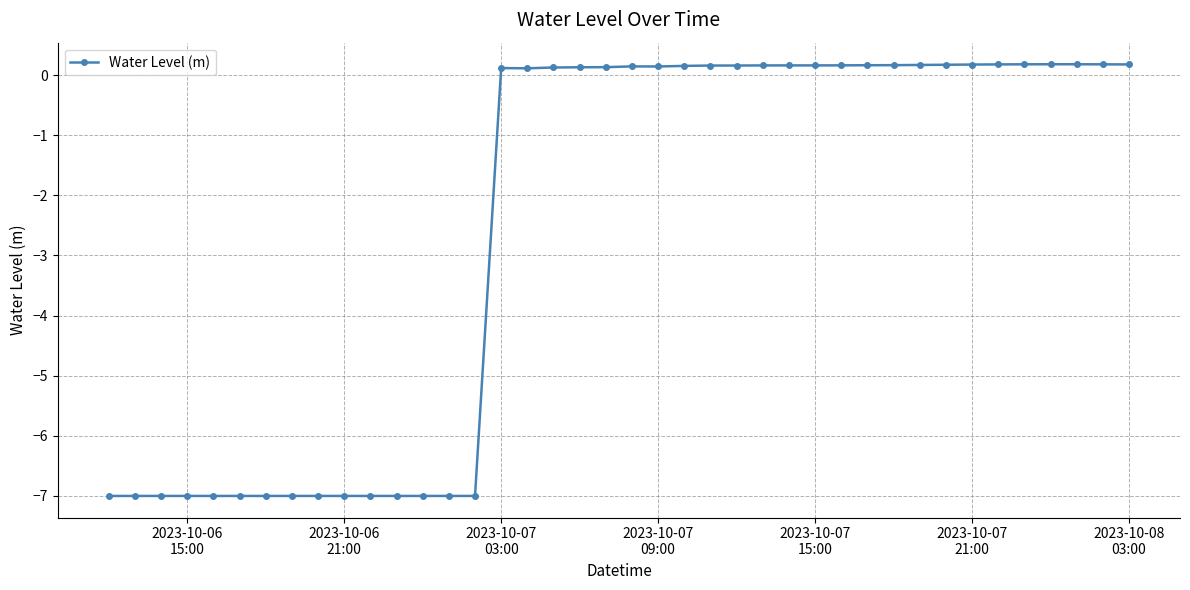

What is the average value?

-2.5